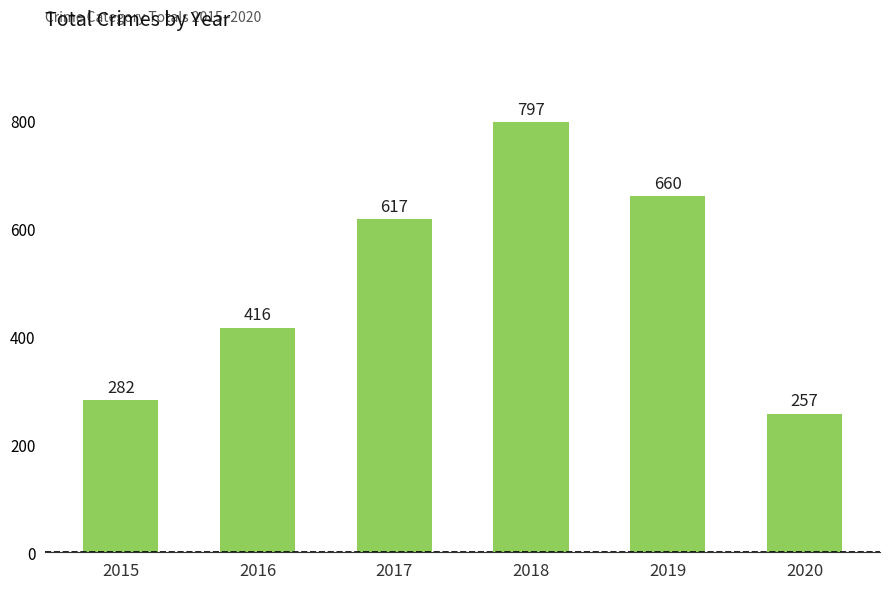

Reading right to left, list all the values displayed in this chart.

2020=257	2019=660	2018=797	2017=617	2016=416	2015=282